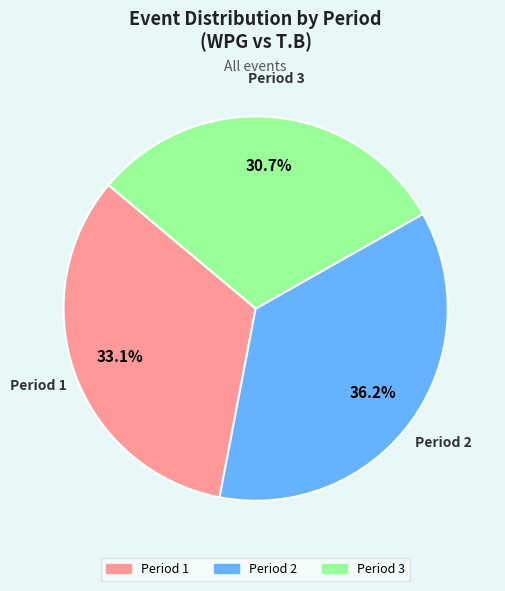

To the nearest percent, what percentage of the pie is Period 1?

33%